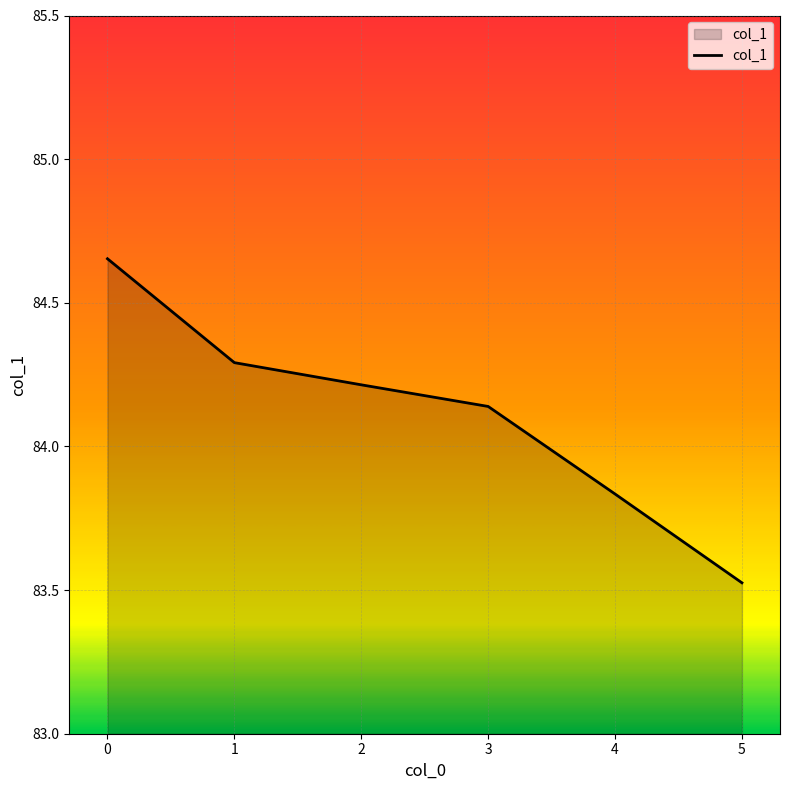

True or false: the data shows 122.3 at 0.

False